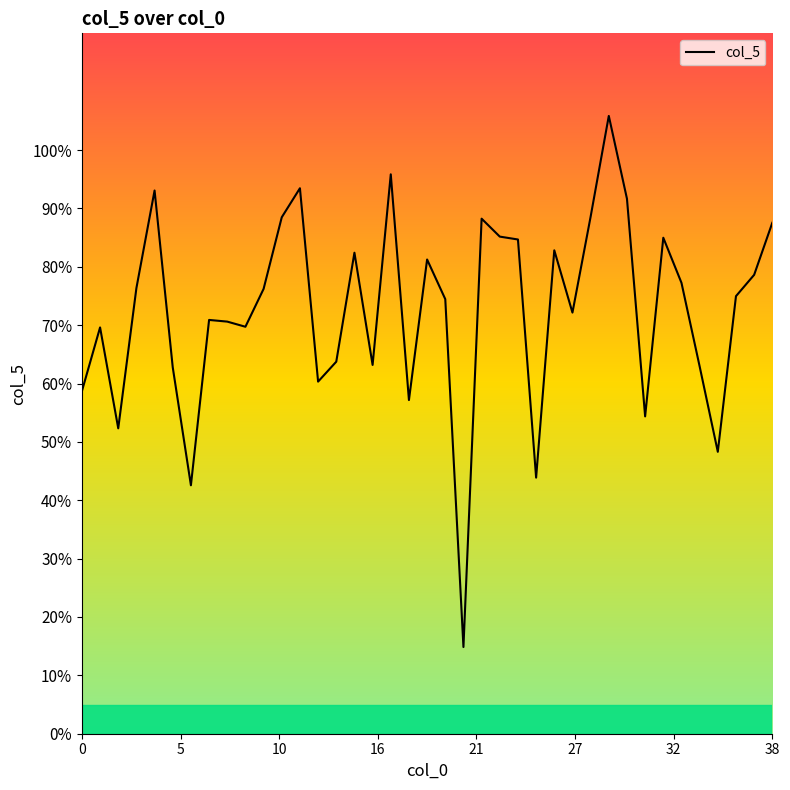

What is the difference between the second highest and minimum values?

81.0